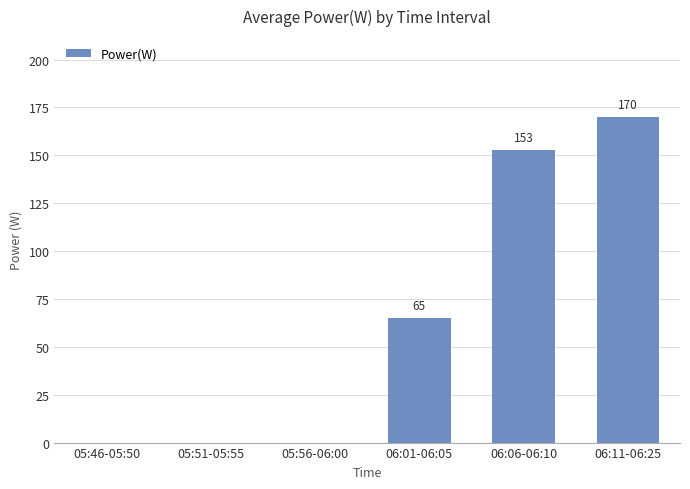

Is it true that the value at 06:01-06:05 is 20.2?

False